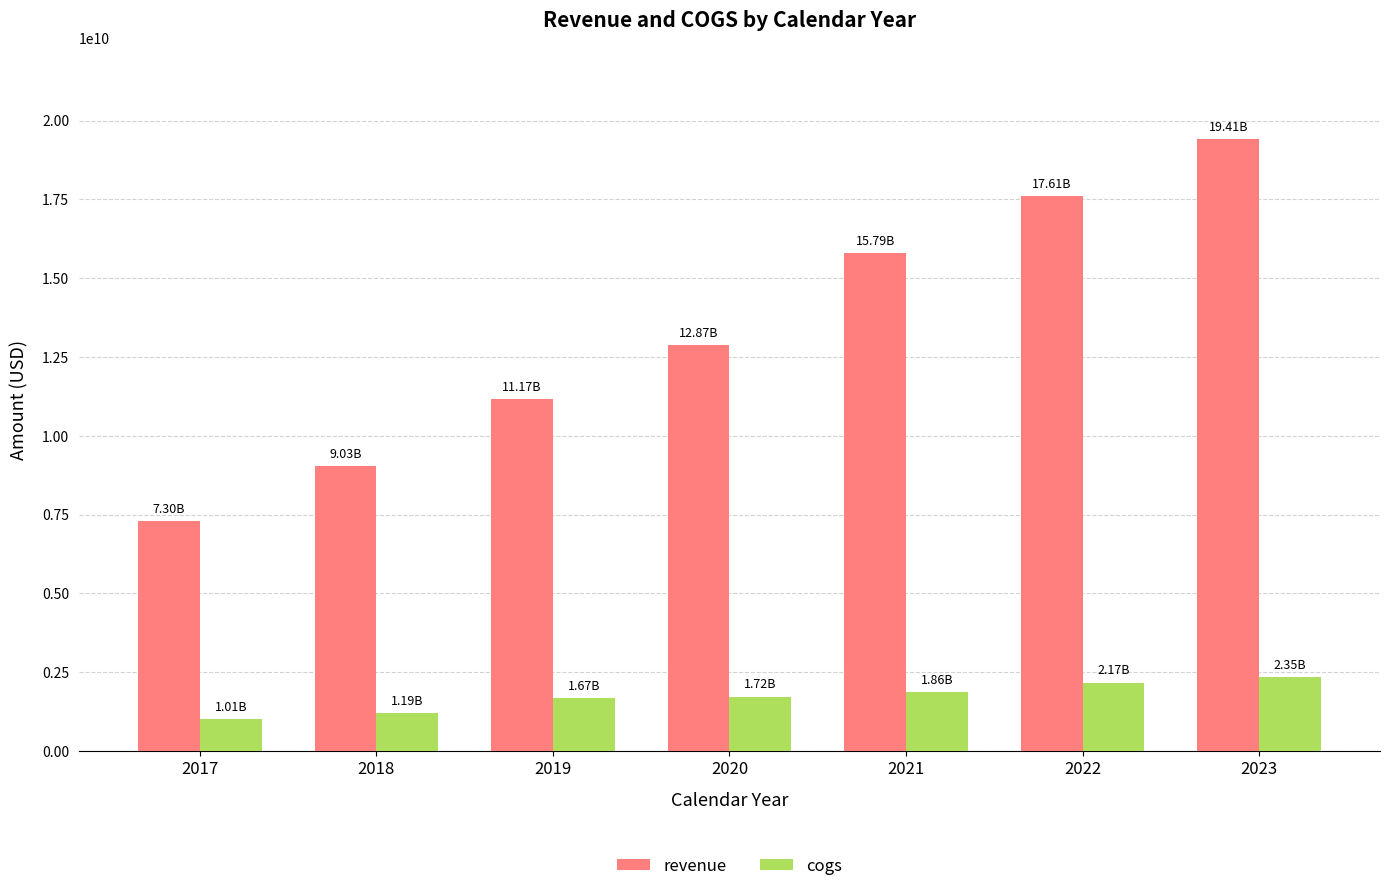

At which category does the chart reach its peak across all series?

2023